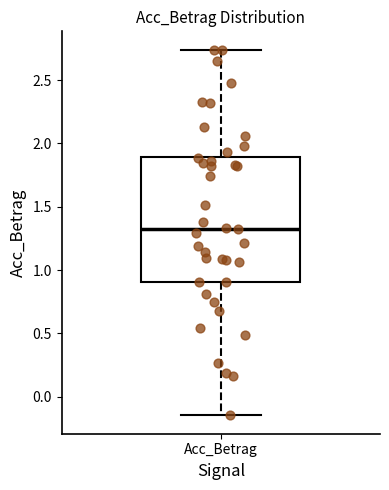

Where is the lower edge of the box for Acc_Betrag on the y-axis? The values are not printed on the chart, so give them approximately, as read against the axis.

0.90